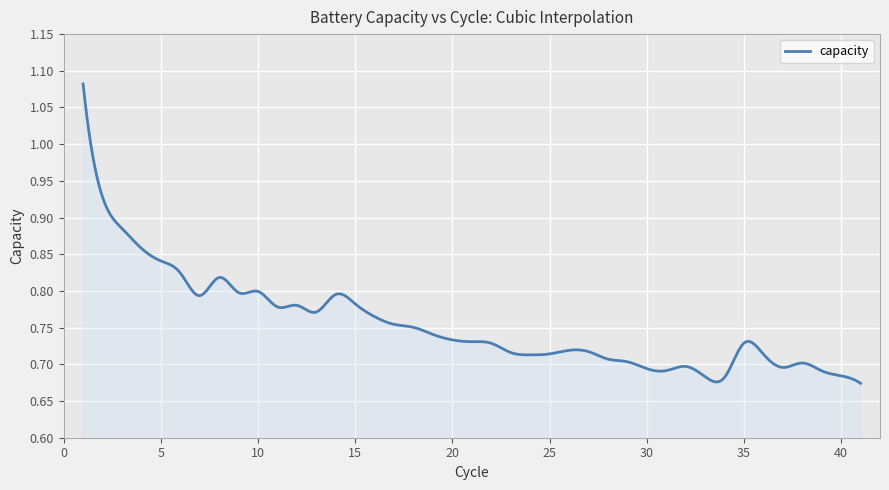

Where is the first local minimum?

7